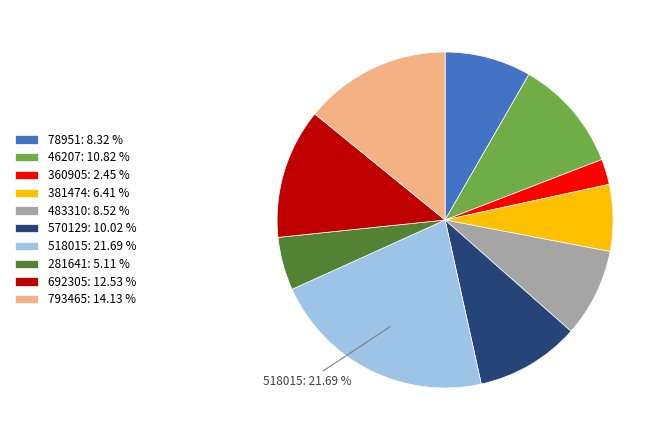

To the nearest percent, what is the difference between the 483310 and 381474 slice percentages?

2%